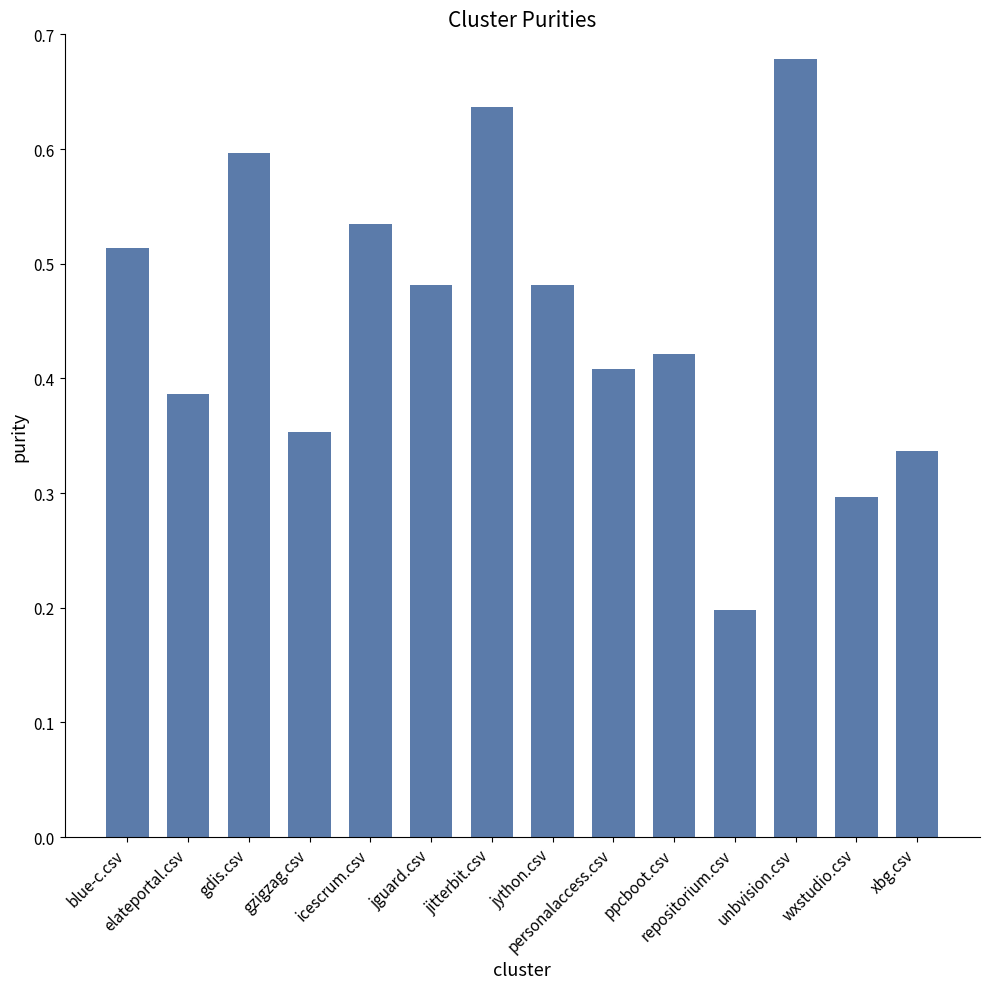

Is it true that the value at unbvision.csv is 1.2?

False